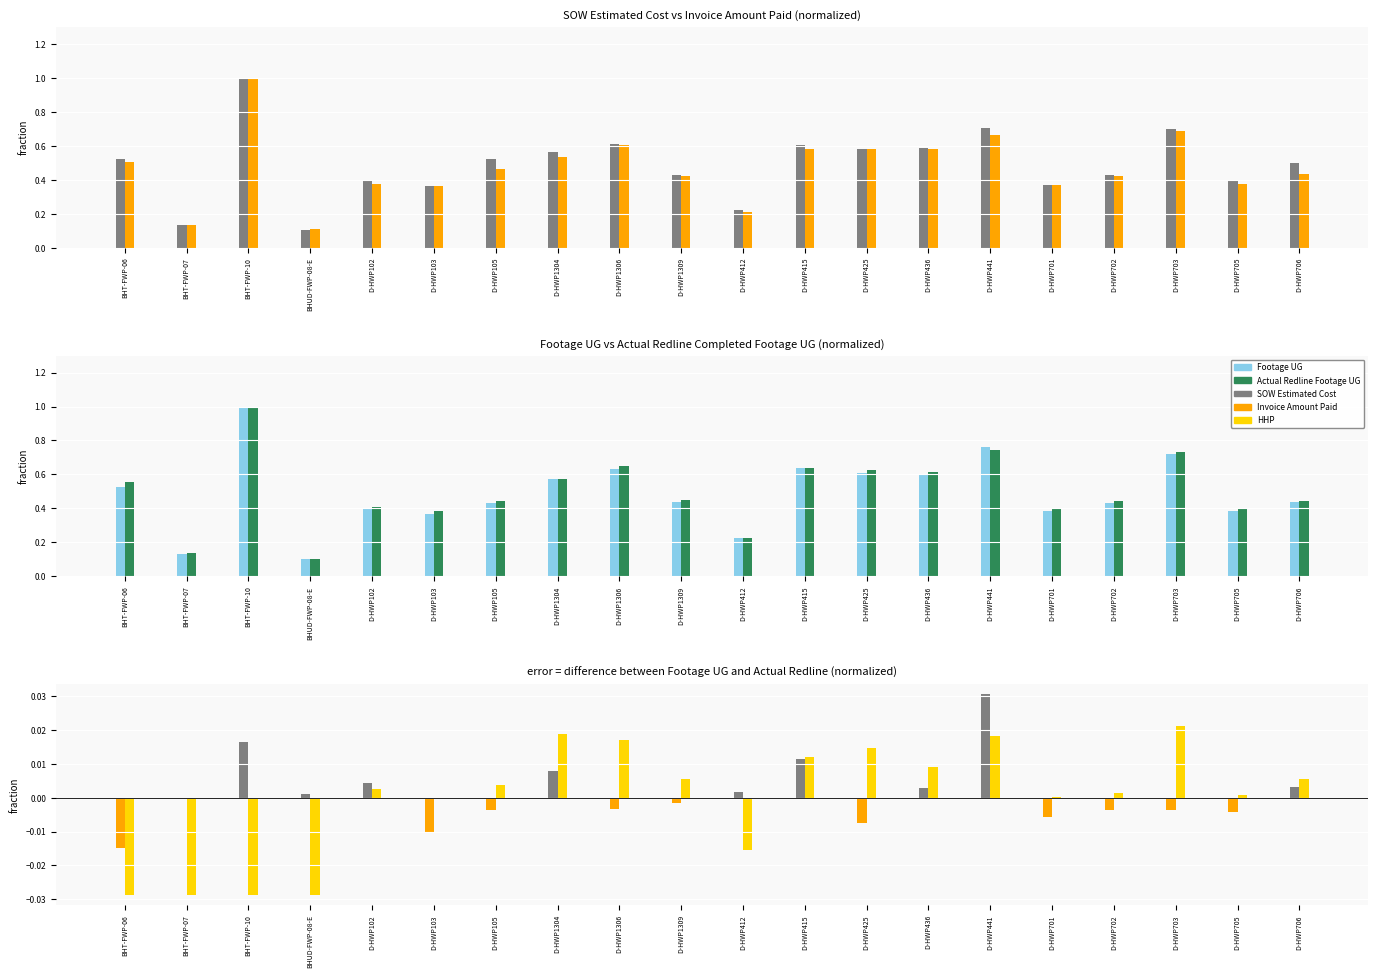

What is the difference between the highest and lowest values at D-HWP1304?

0.6